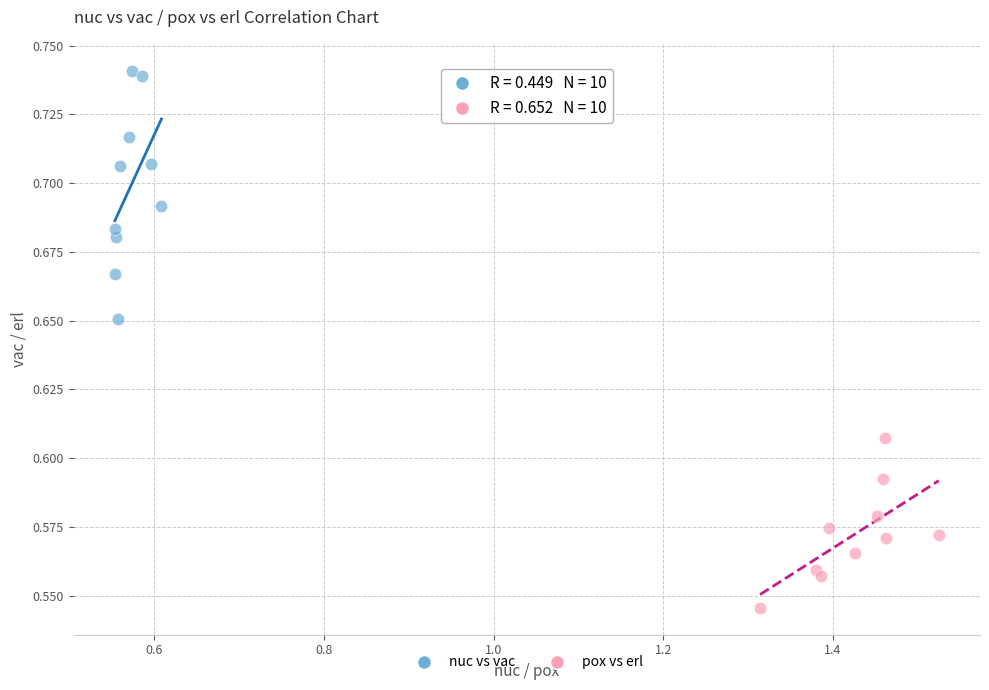

Which series reaches the minimum Y coordinate?

pox vs erl